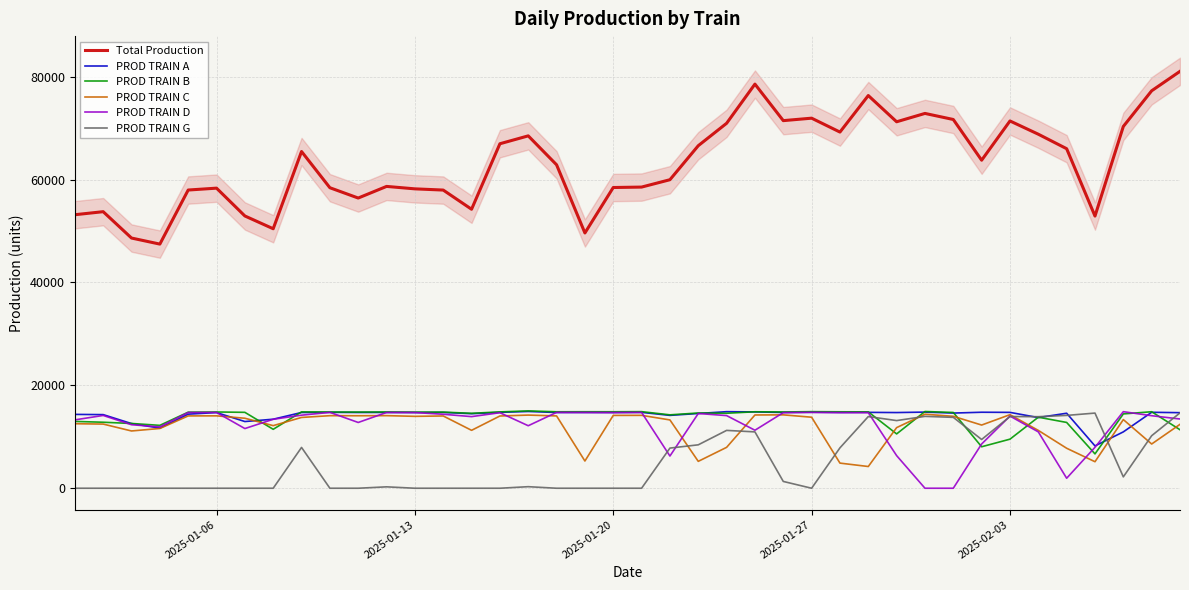

What is the sum of all PROD TRAIN B values?

548831